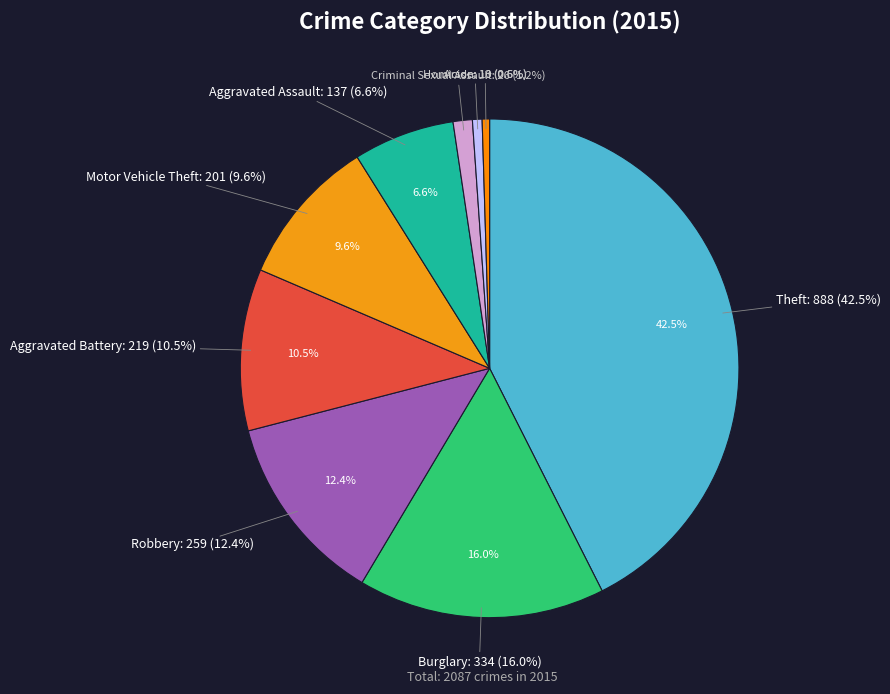

Rank the categories by value from lowest to highest.

Arson, Homicide, Criminal Sexual Assault, Aggravated Assault, Motor Vehicle Theft, Aggravated Battery, Robbery, Burglary, Theft